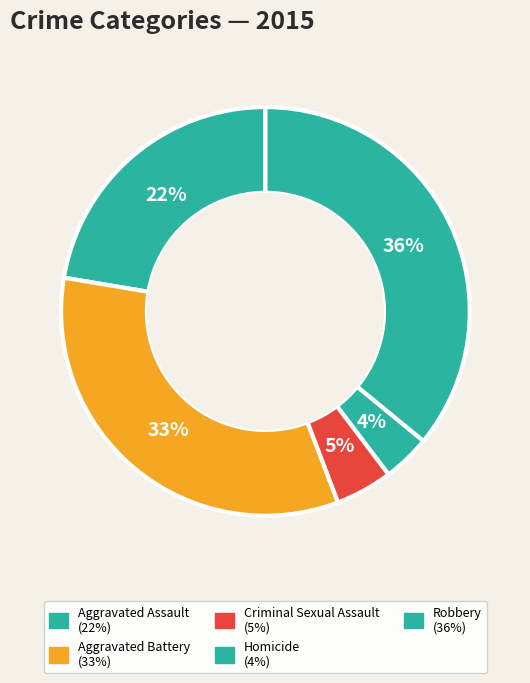

Between Criminal Sexual Assault and Aggravated Battery, which is larger?

Aggravated Battery